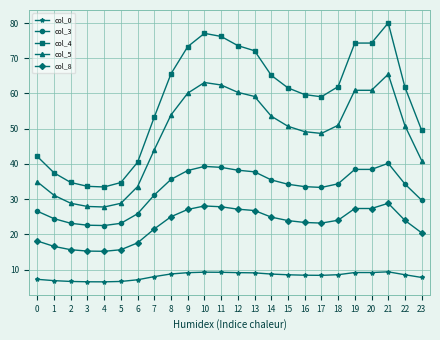

Between 7 and 19, which series saw the biggest shift?

col_4